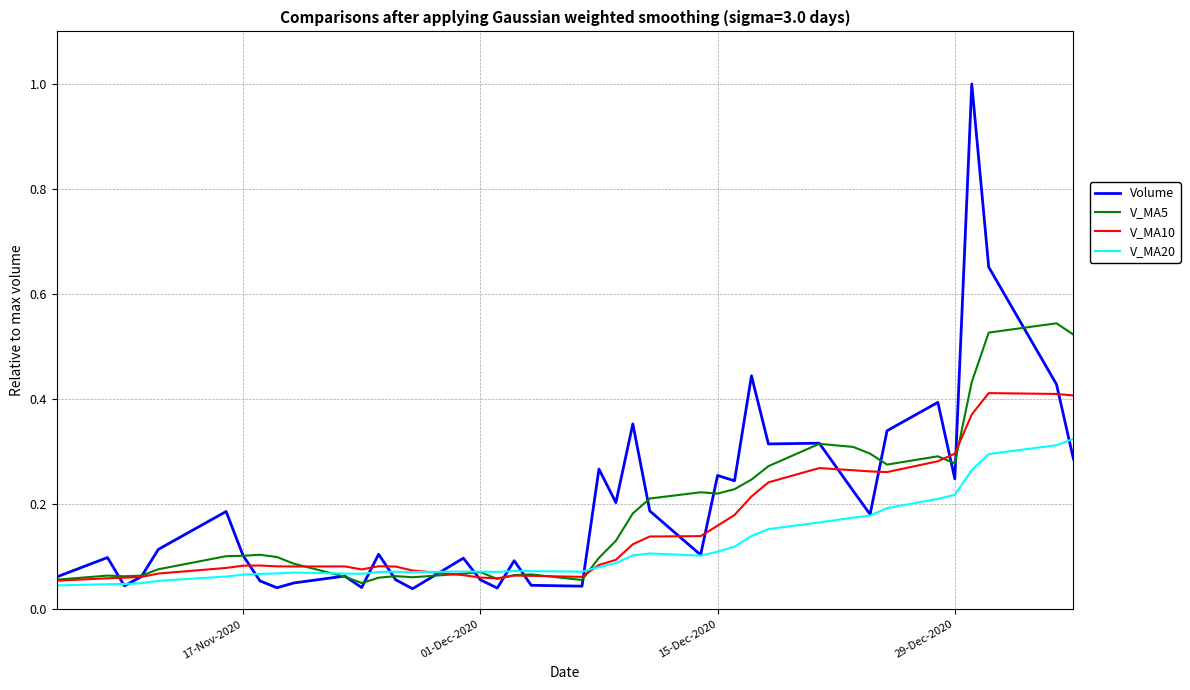

In V_MA20, how many points are higher than both neighbors (excluding endpoints)?

5